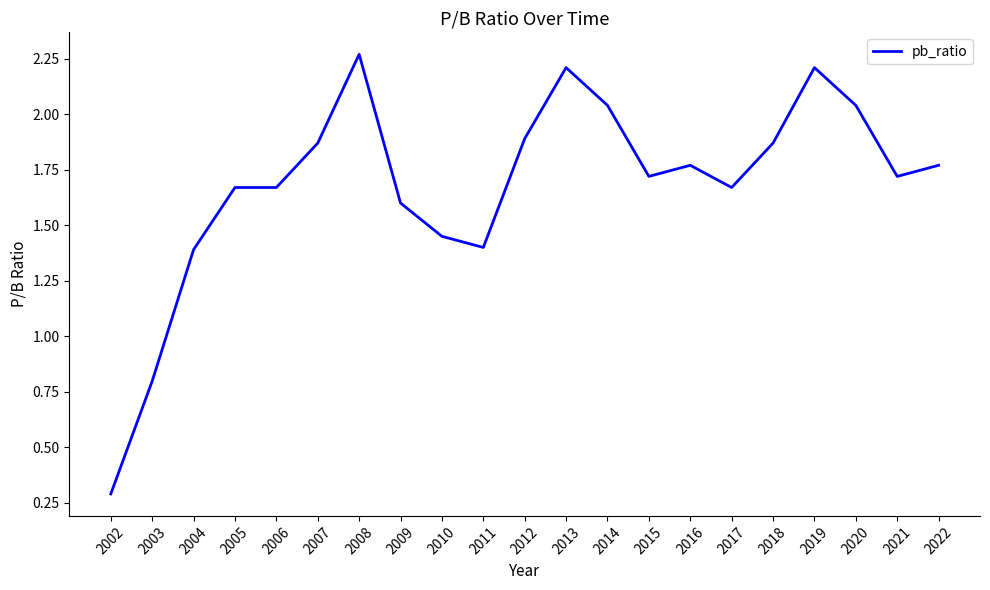

What is the difference between the values at 2006 and 2008?

0.6